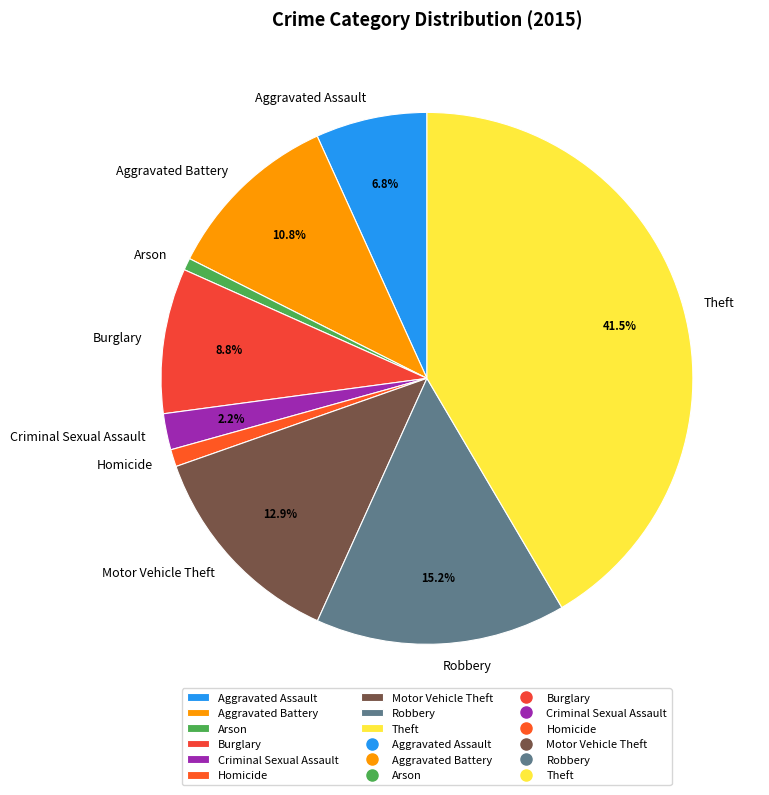

True or false: Aggravated Assault accounts for 1% of the total.

False